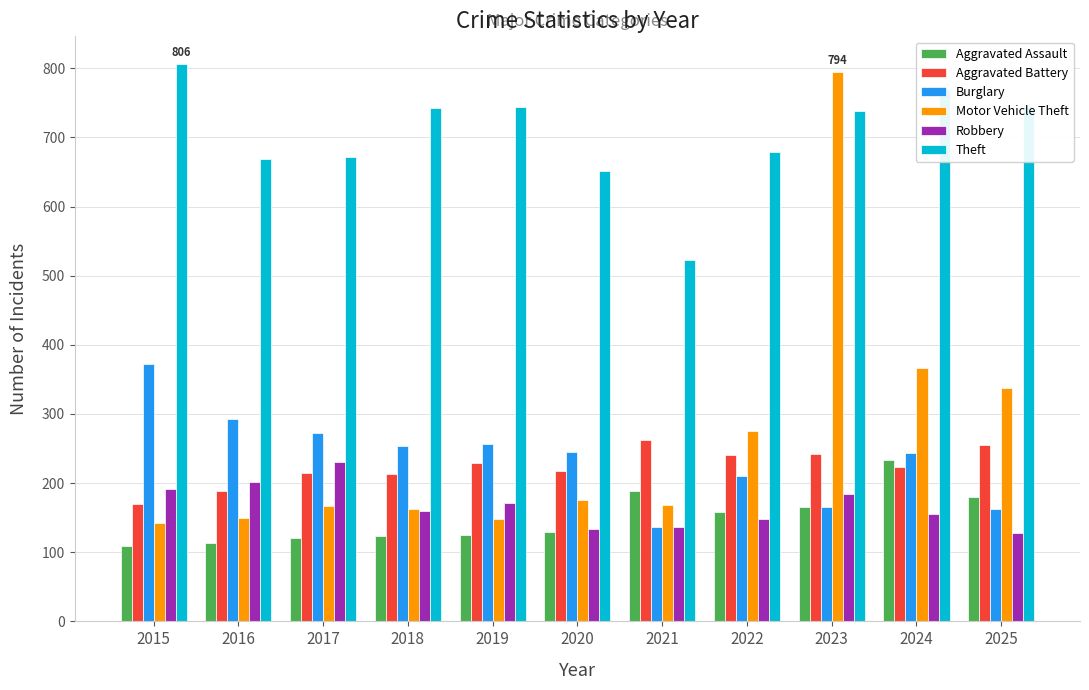

What is the difference between the Aggravated Assault values at 2022 and 2020?

29